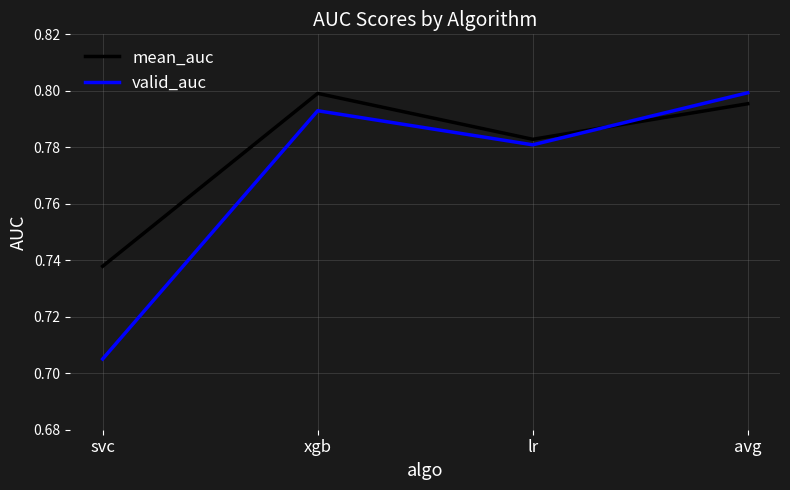

True or false: valid_auc and mean_auc intersect in this chart.

True